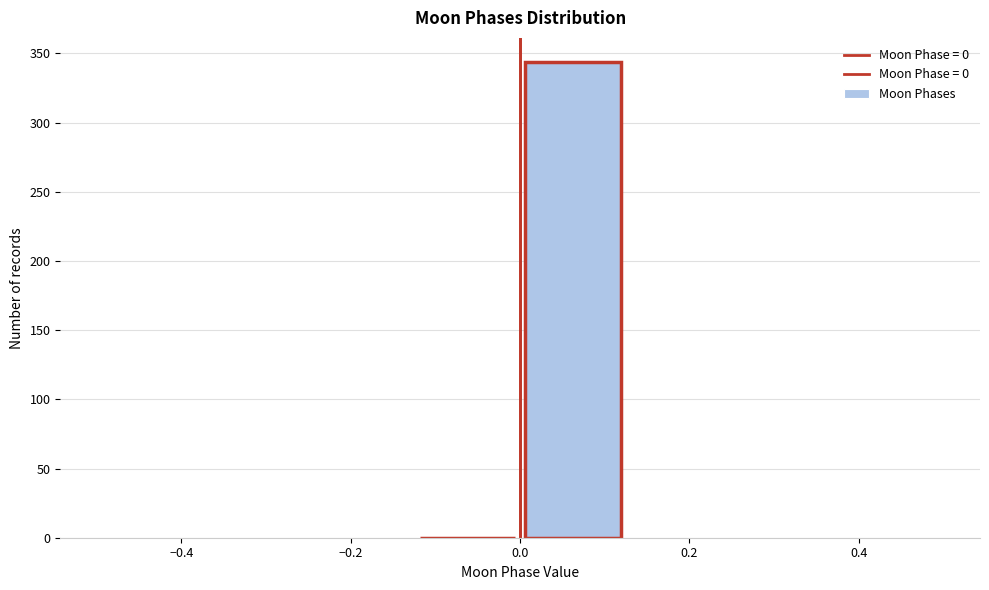

How tall is the bar that spans 0.000 to 0.125 on the x-axis? Neither the bar edges nor the heights are printed on the chart, so give them approximately, as read against the axes.

345